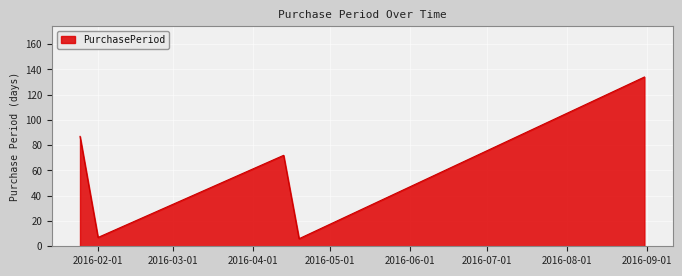

What is the minimum value shown in the chart?

6